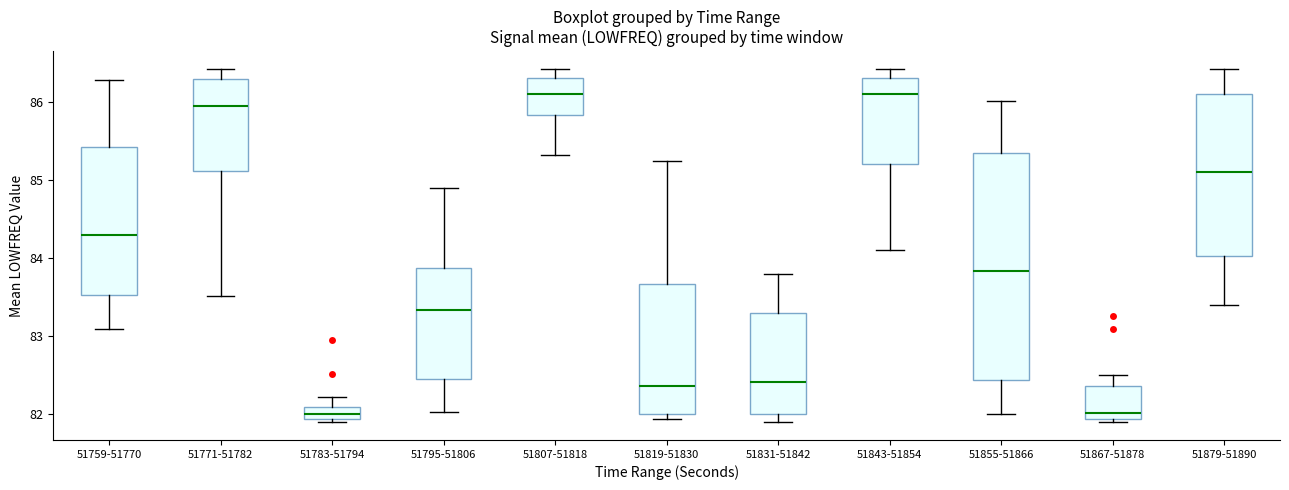

Reading left to right, read every box against the y-axis: the position of its median line, the range the box covers, and the ends of its whiskers. The values are not printed on the chart, so give them approximately, as read against the axis.

51759-51770: median 84.3, box 83.5 to 85.4, whiskers 83.1 to 86.3
51771-51782: median 85.9, box 85.1 to 86.3, whiskers 83.5 to 86.4
51783-51794: median 82.0, box 81.9 to 82.1, whiskers 81.9 (just below the box's lower edge) to 82.2
51795-51806: median 83.3, box 82.5 to 83.9, whiskers 82.0 to 84.9
51807-51818: median 86.1, box 85.8 to 86.3, whiskers 85.3 to 86.4
51819-51830: median 82.4, box 82.0 to 83.7, whiskers 81.9 to 85.2
51831-51842: median 82.4, box 82.0 to 83.3, whiskers 81.9 to 83.8
51843-51854: median 86.1, box 85.2 to 86.3, whiskers 84.1 to 86.4
51855-51866: median 83.8, box 82.4 to 85.3, whiskers 82.0 to 86.0
51867-51878: median 82.0, box 81.9 to 82.4, whiskers 81.9 (just below the box's lower edge) to 82.5
51879-51890: median 85.1, box 84.0 to 86.1, whiskers 83.4 to 86.4